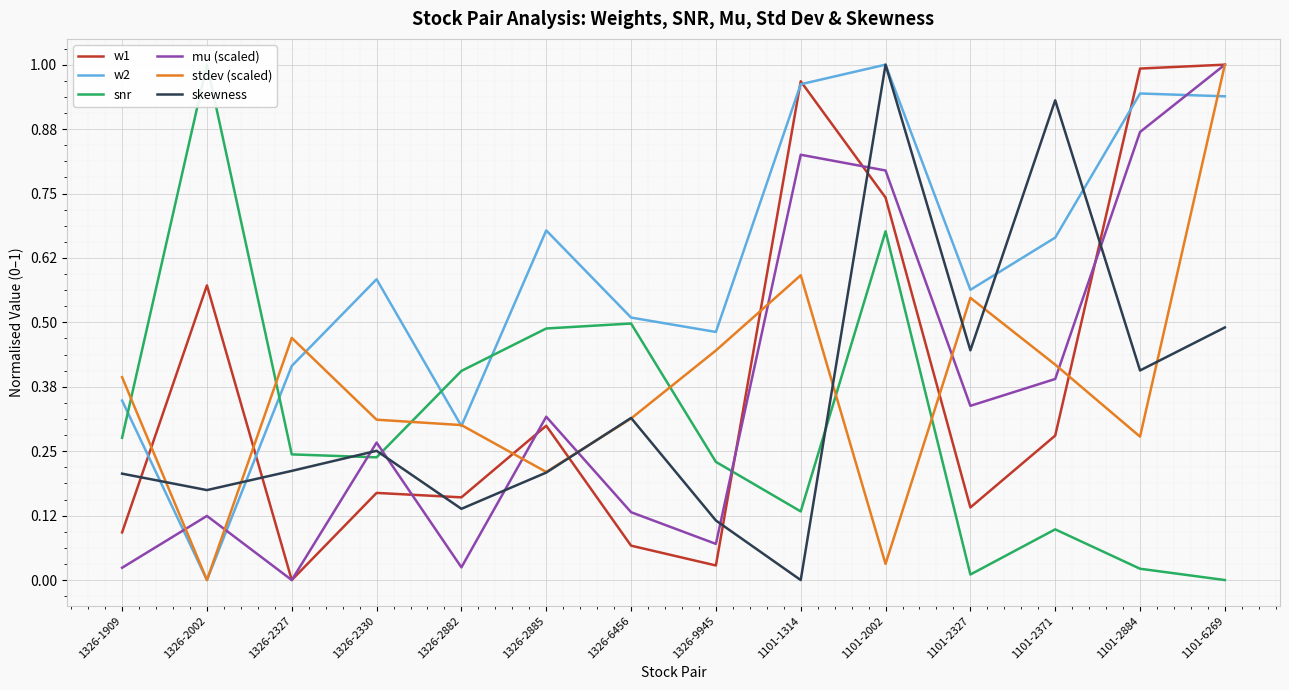

Rank the series at 1101-2884 from highest to lowest value.

w1, w2, mu (scaled), skewness, stdev (scaled), snr